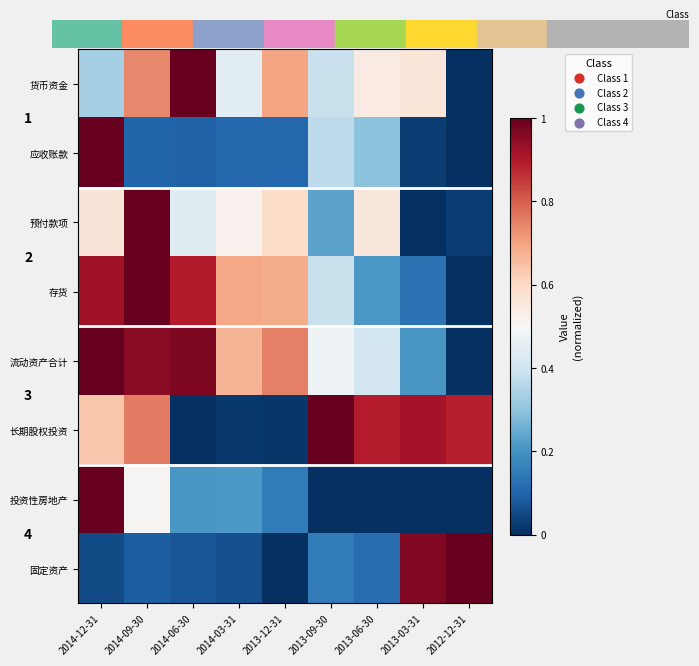

At how many categories does at least one series exceed 0?

9